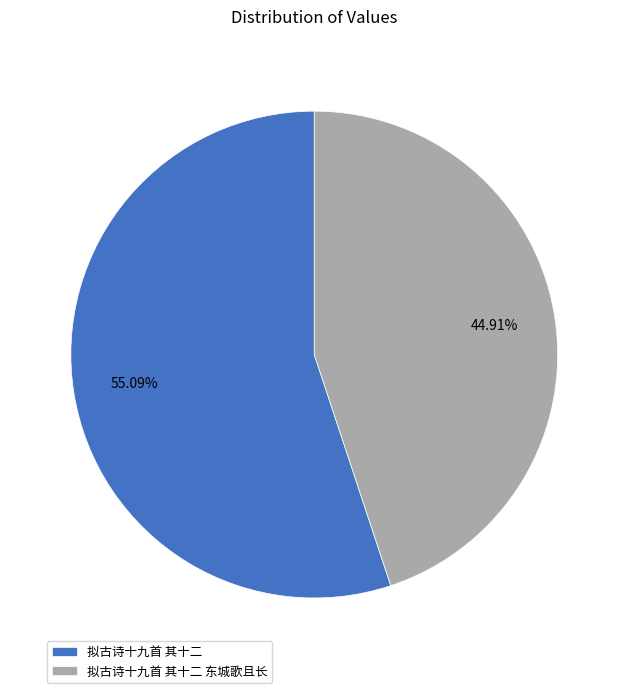

Between 拟古诗十九首 其十二 东城歌且长 and 拟古诗十九首 其十二, which is larger?

拟古诗十九首 其十二